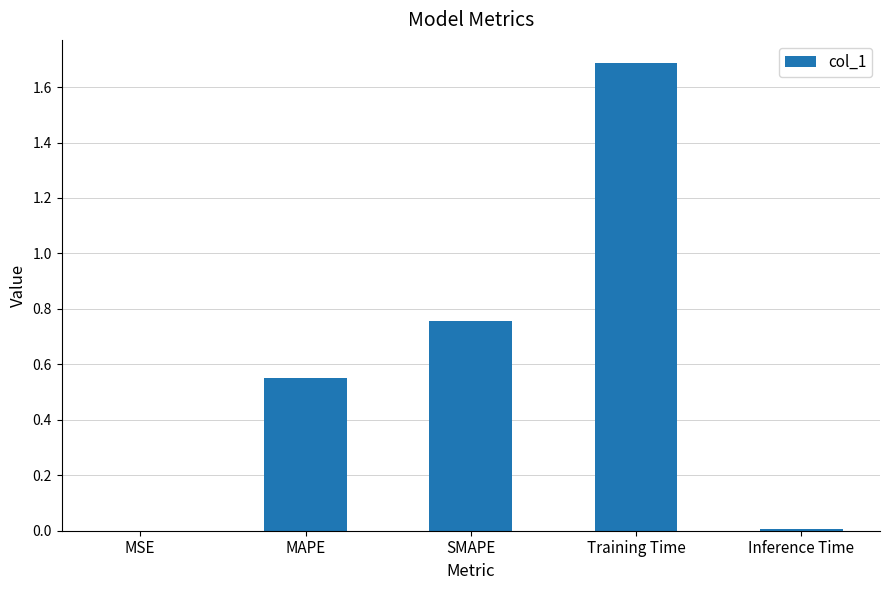

Is it true that the value at Inference Time is 0.0?

True